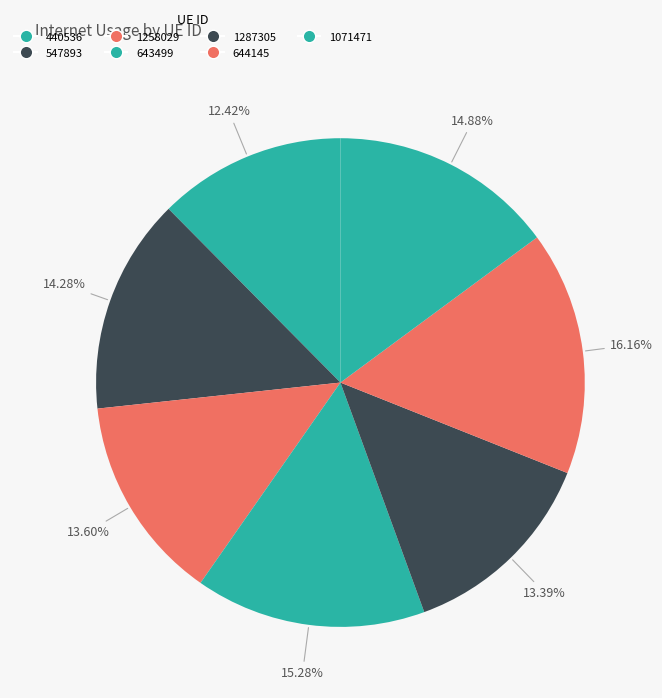

Which slice is the largest?

644145